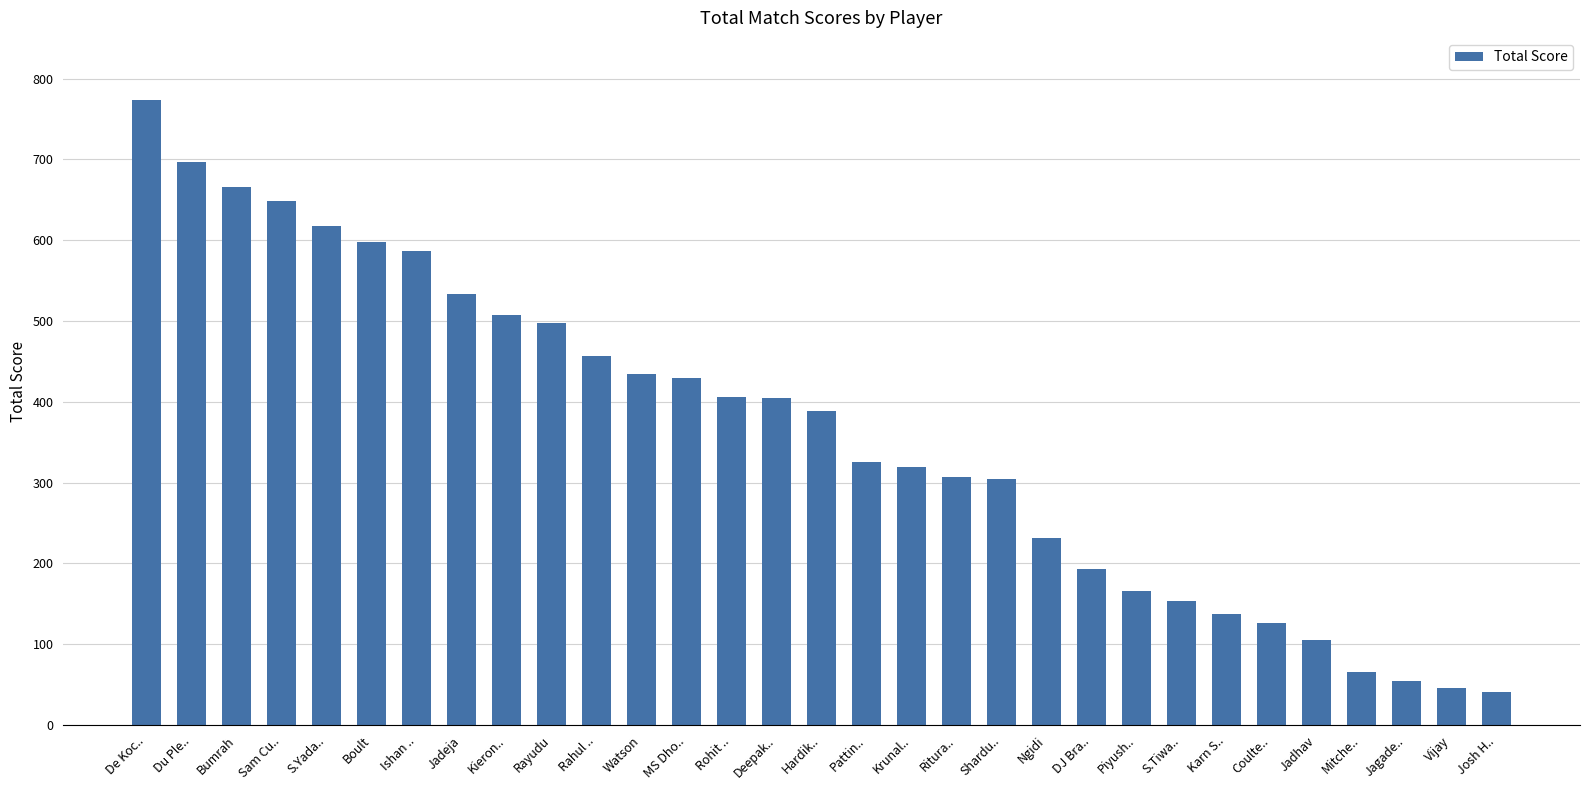

What is the sum of the values at Josh H.. and Piyush..?

207